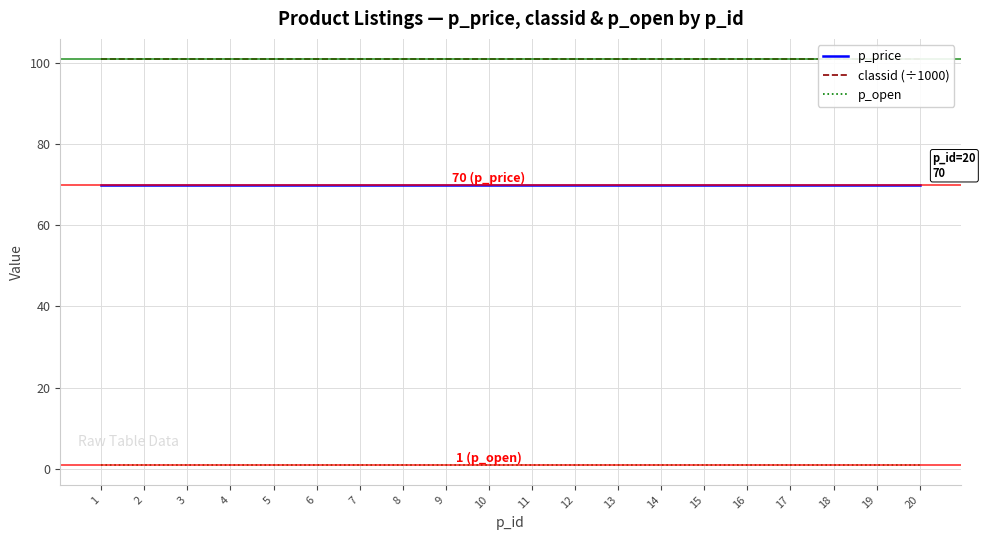

What is the approximate value of p_open at 10?

1